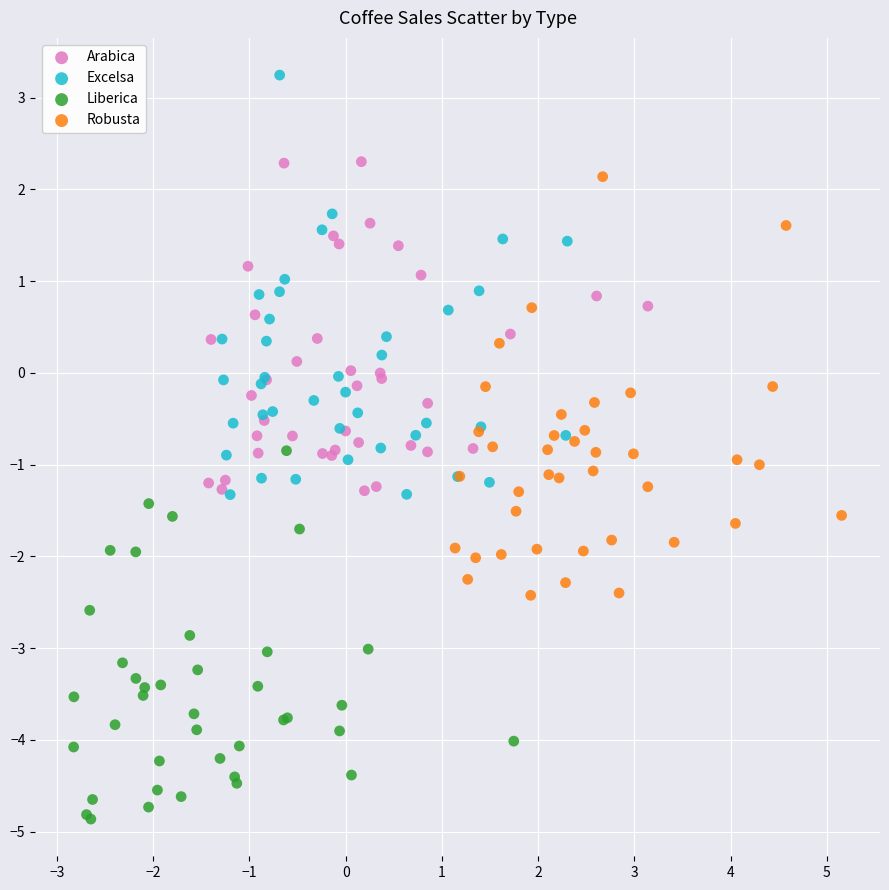

What are all the series names shown in the legend?

Arabica, Excelsa, Liberica, Robusta